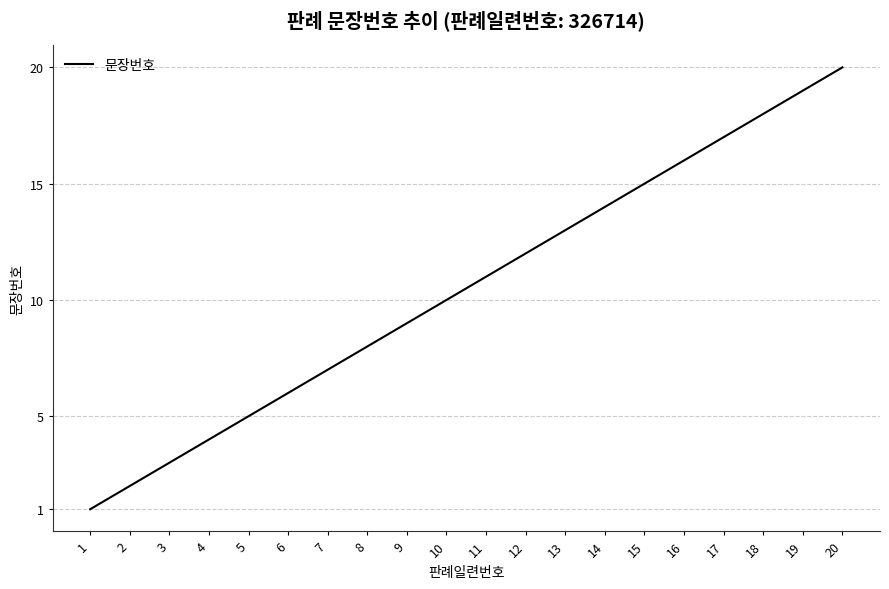

The value at 11 is 7. True or false?

False